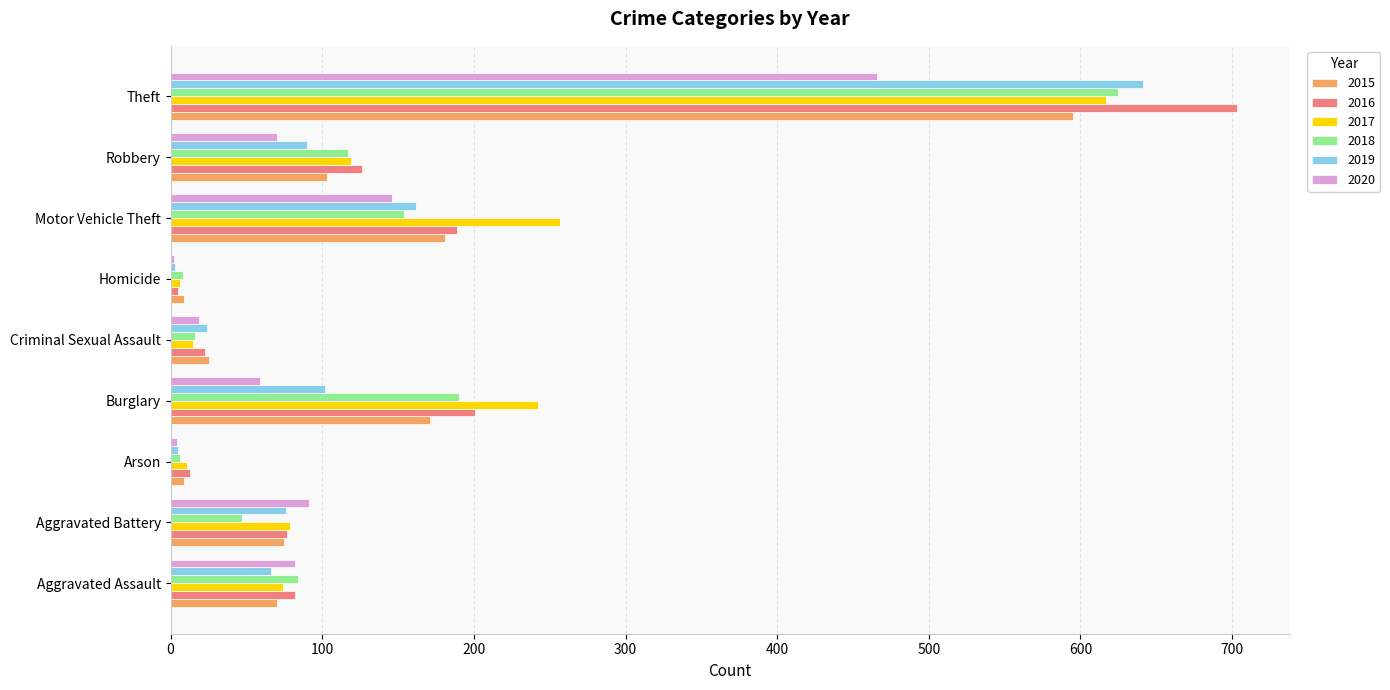

True or false: 2016 has a value of 974 at Theft.

False